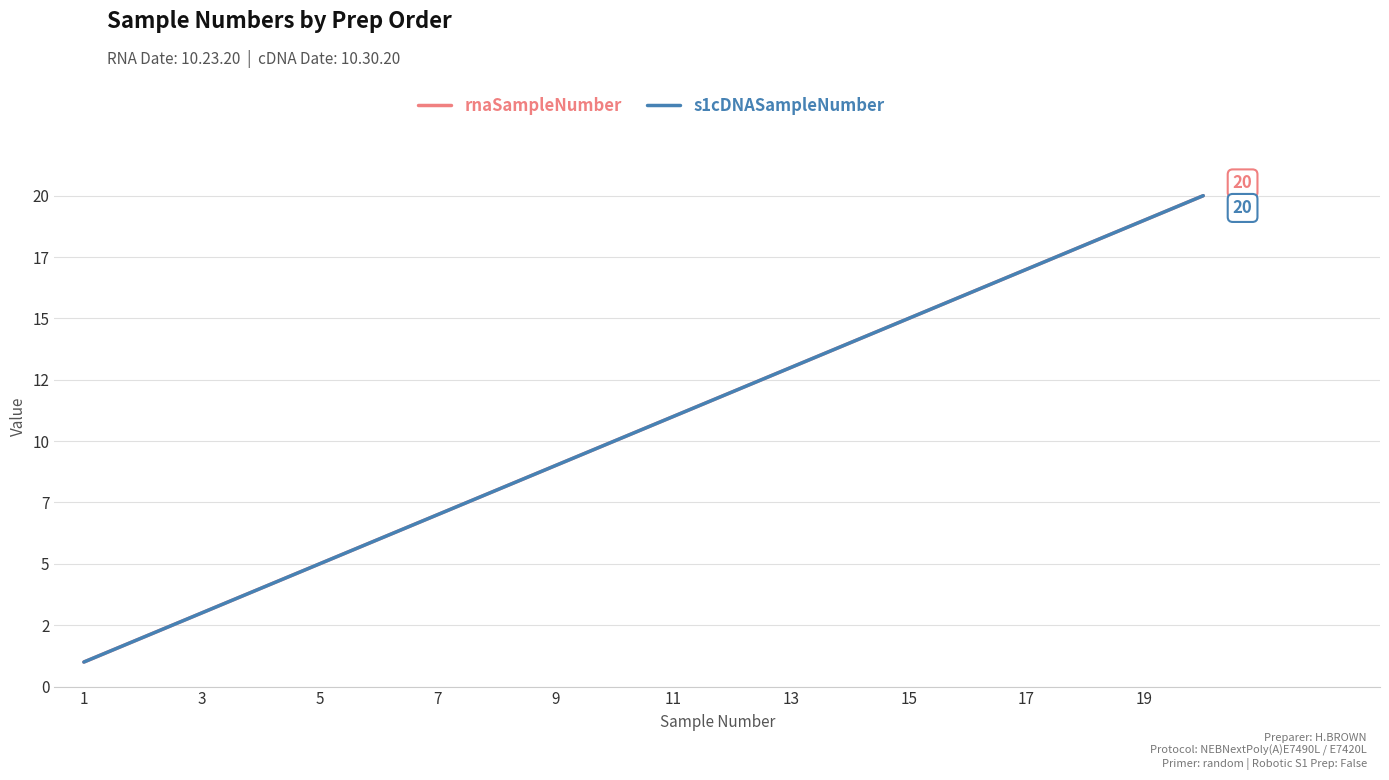

Does the chart display data point markers on the line(s)?

No